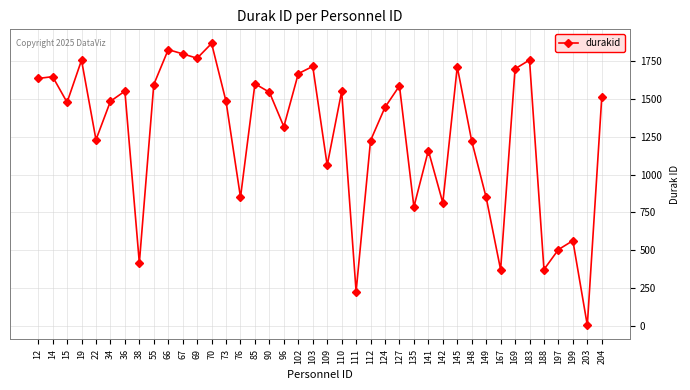

Count the number of data series in this chart.

1